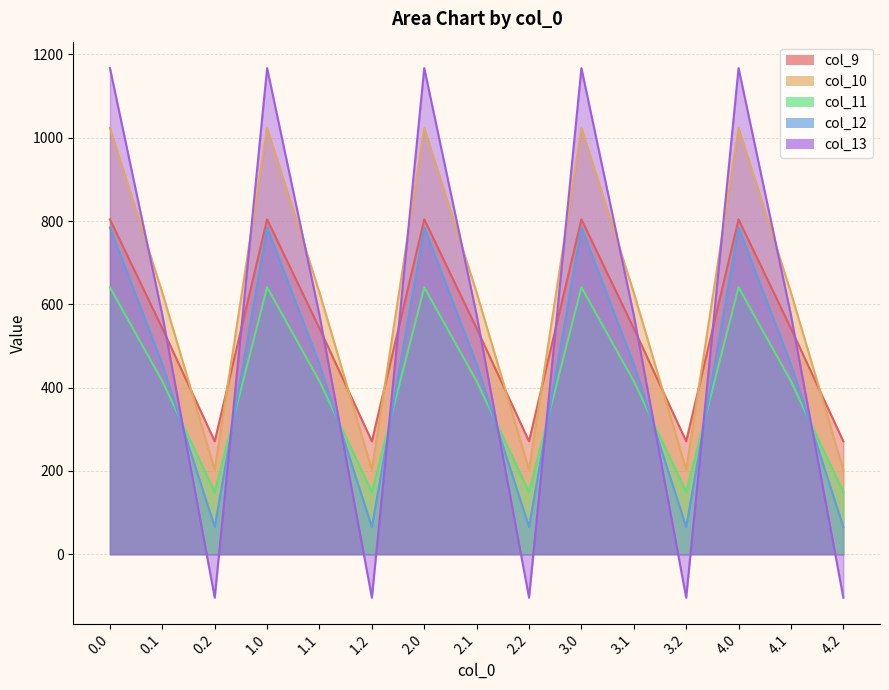

Which series has the largest total across all categories?

col_10